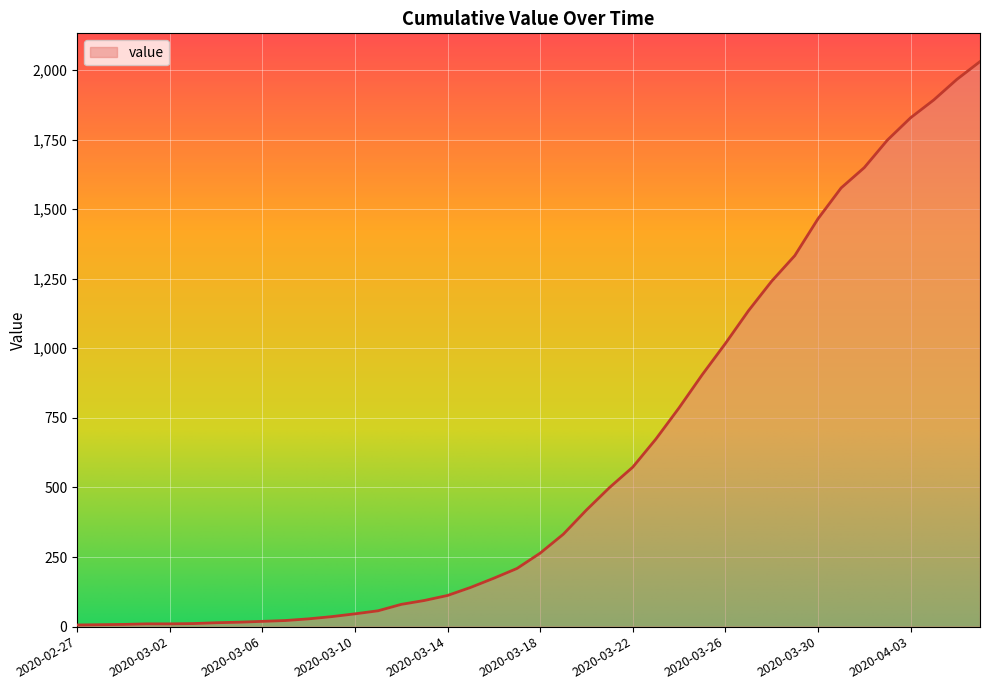

What is the difference between the maximum and second lowest values?

2023